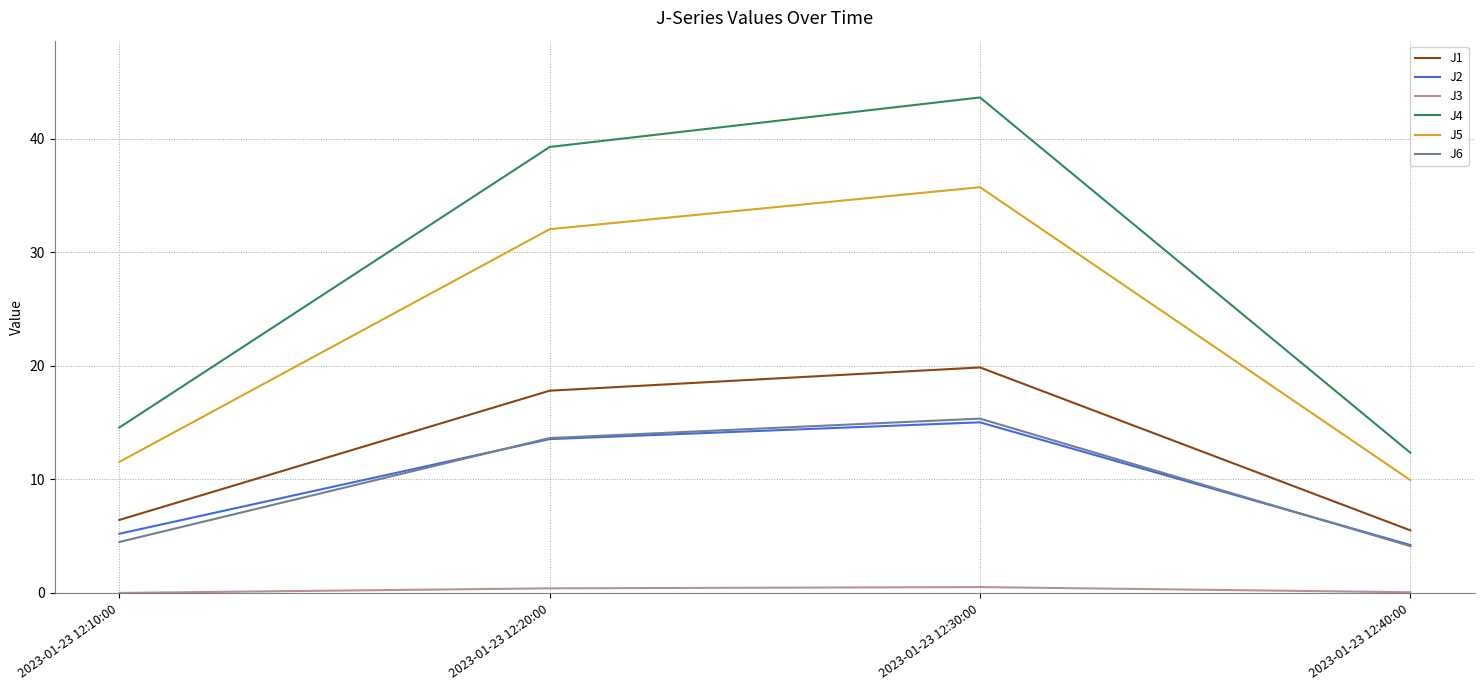

At how many categories does at least one series exceed 33?

2